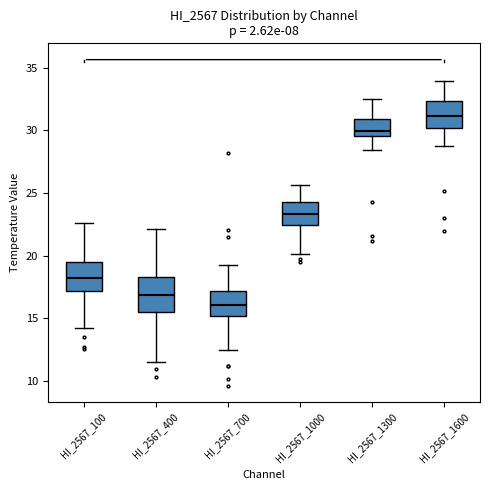

Reading left to right, read every box against the y-axis: the position of its median line, the range the box covers, and the ends of its whiskers. The values are not printed on the chart, so give them approximately, as read against the axis.

HI_2567_100: median 18.0, box 17.0 to 19.5, whiskers 14.0 to 22.5
HI_2567_400: median 17.0, box 15.5 to 18.5, whiskers 11.5 to 22.0
HI_2567_700: median 16.0, box 15.0 to 17.0, whiskers 12.5 to 19.0
HI_2567_1000: median 23.5, box 22.5 to 24.0, whiskers 20.0 to 25.5
HI_2567_1300: median 30.0, box 29.5 to 31.0, whiskers 28.5 to 32.5
HI_2567_1600: median 31.0, box 30.0 to 32.5, whiskers 29.0 to 34.0